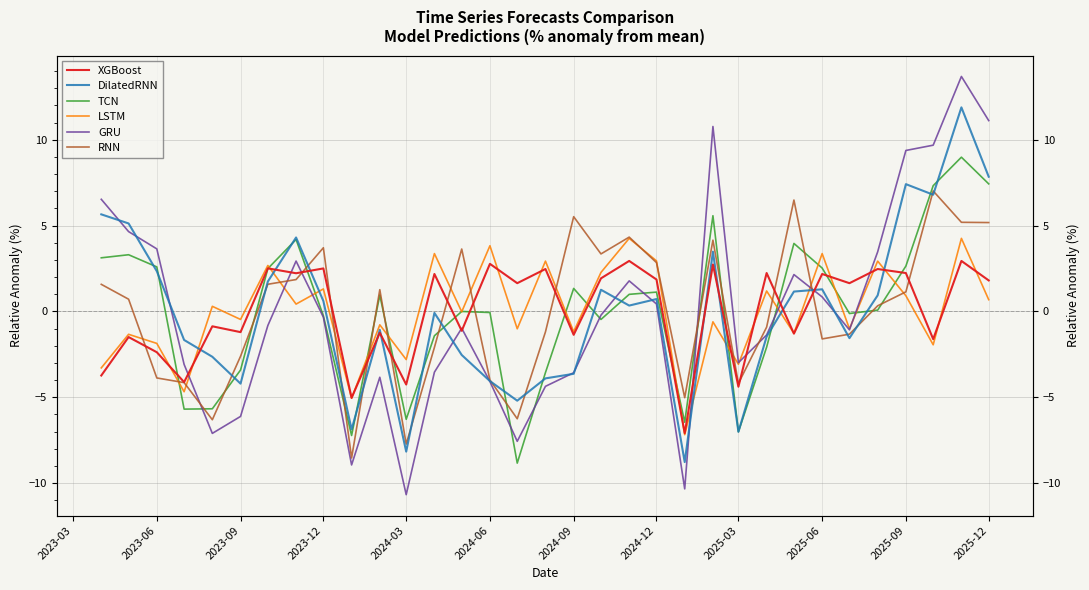

Which series has the largest range (max minus min)?

GRU